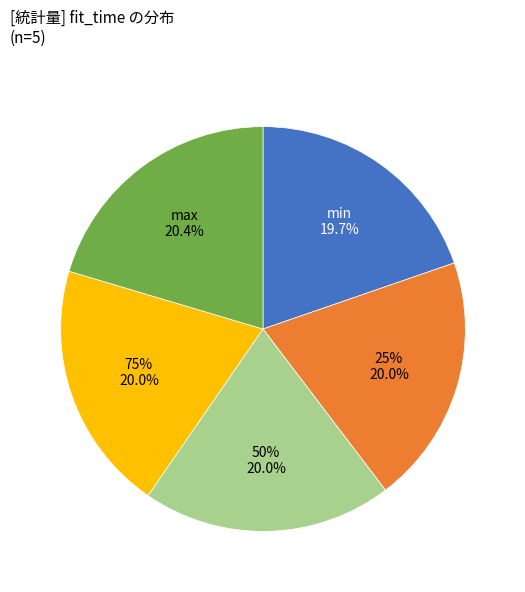

Which category has the smallest portion of the pie?

min